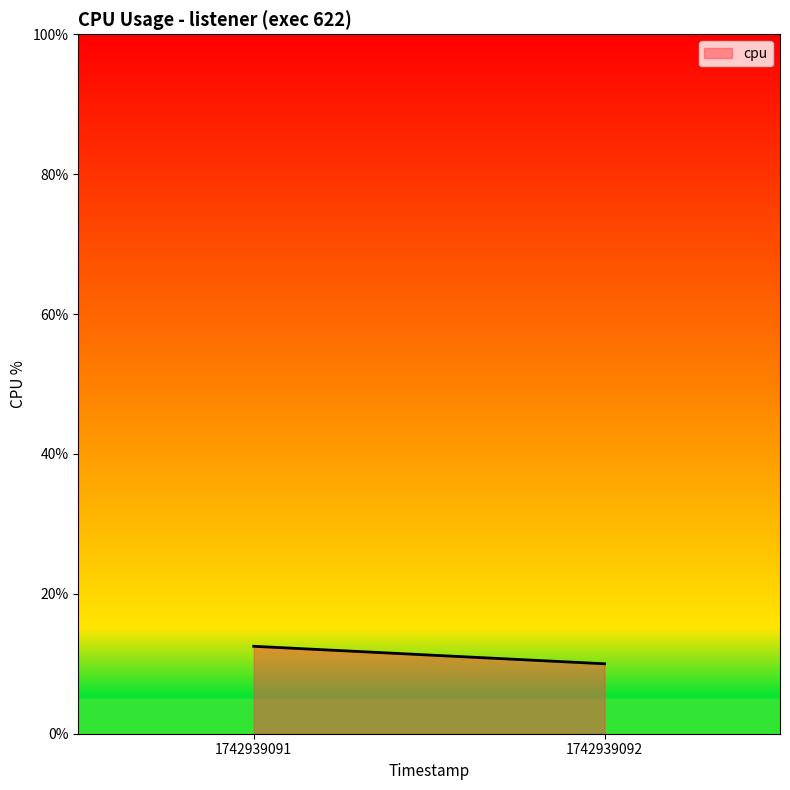

What is the ratio of the value at 1742939092 to the value at 1742939091?

0.8